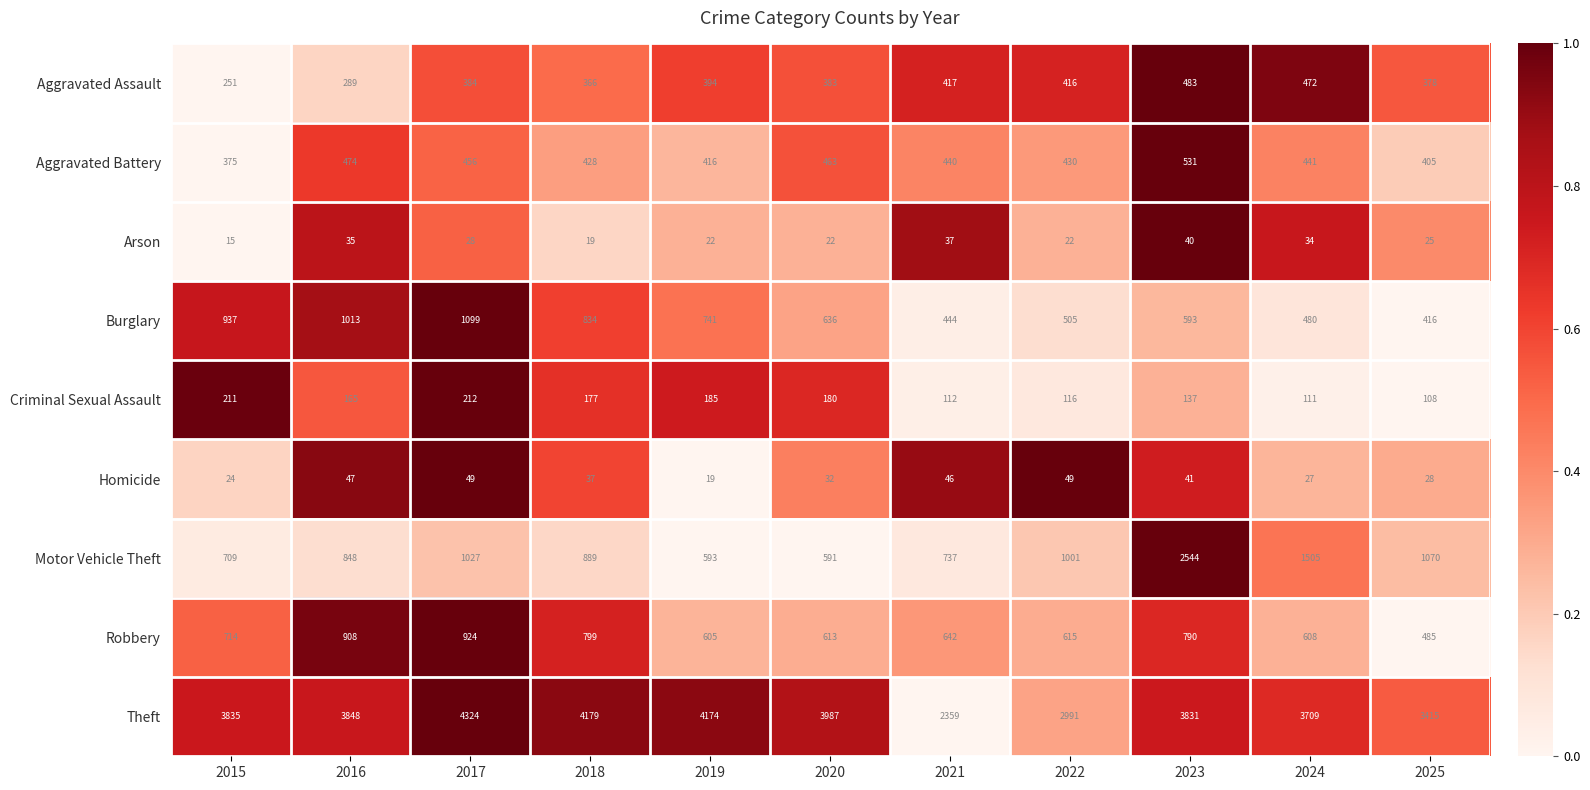

Between 2020 and 2024, which series saw the biggest shift?

Motor Vehicle Theft